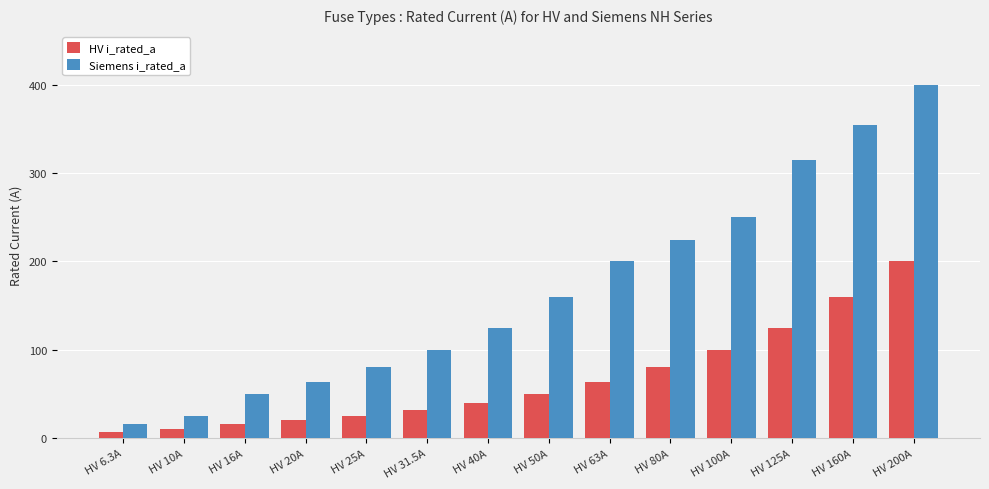

The HV i_rated_a series shows 164.4 at HV 100A. True or false?

False